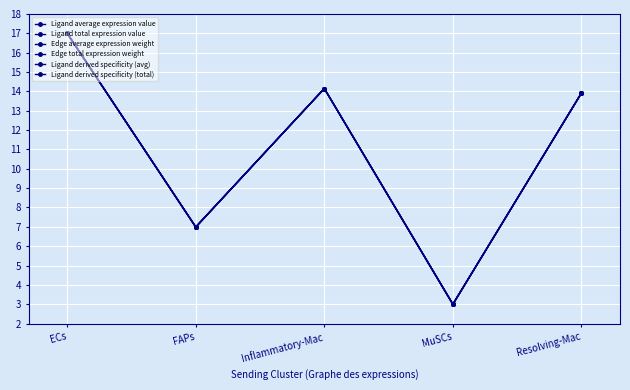

Does the chart have visible grid lines?

Yes